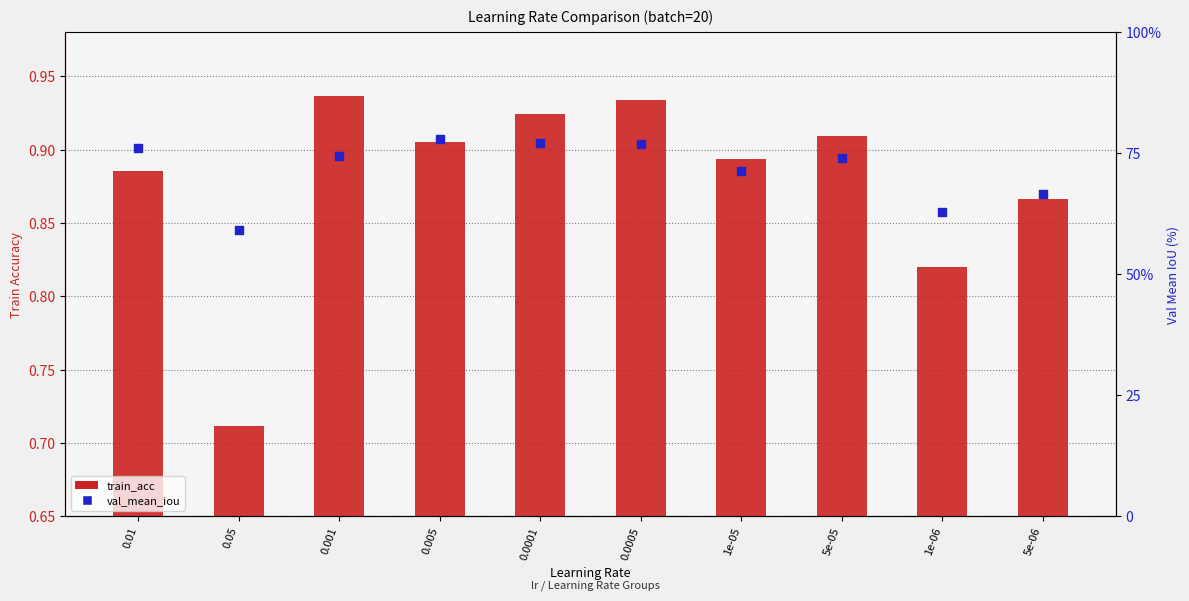

Is the value of val_mean_iou at 0.005 greater than the value of train_acc at 0.0005?

Yes